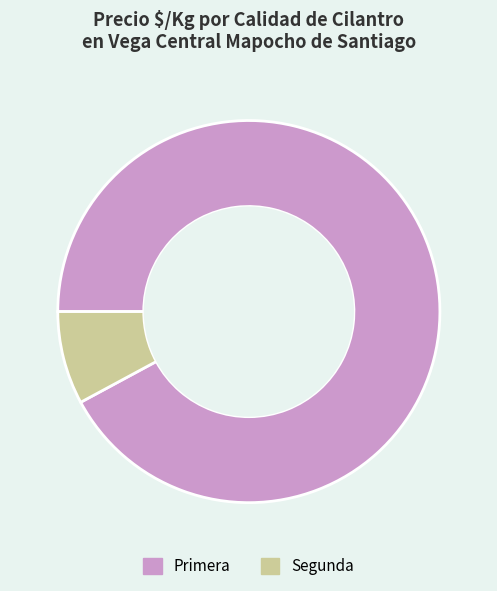

True or false: Segunda accounts for 8% of the total.

True